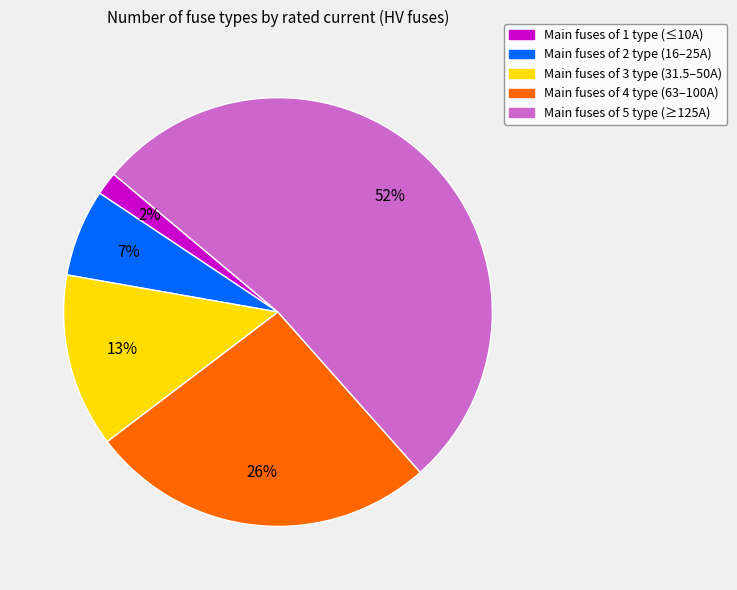

To the nearest percent, what is the average slice percentage?

20%